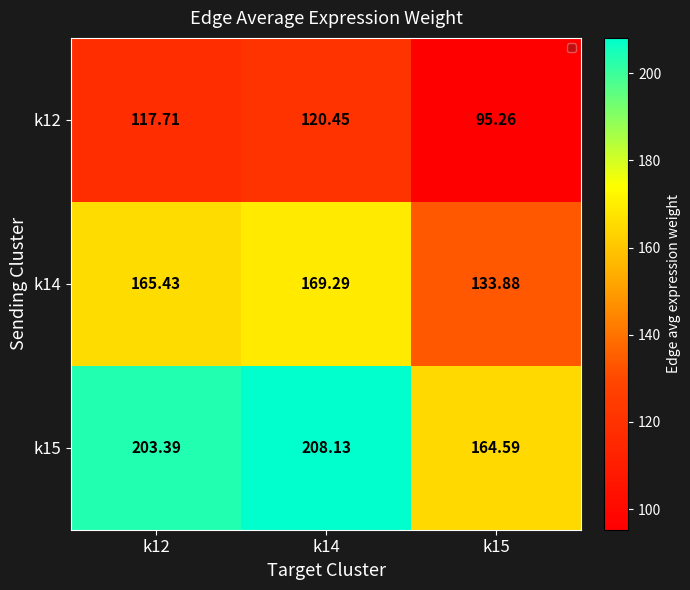

What is the spread (max minus min) of values at k14?

87.7